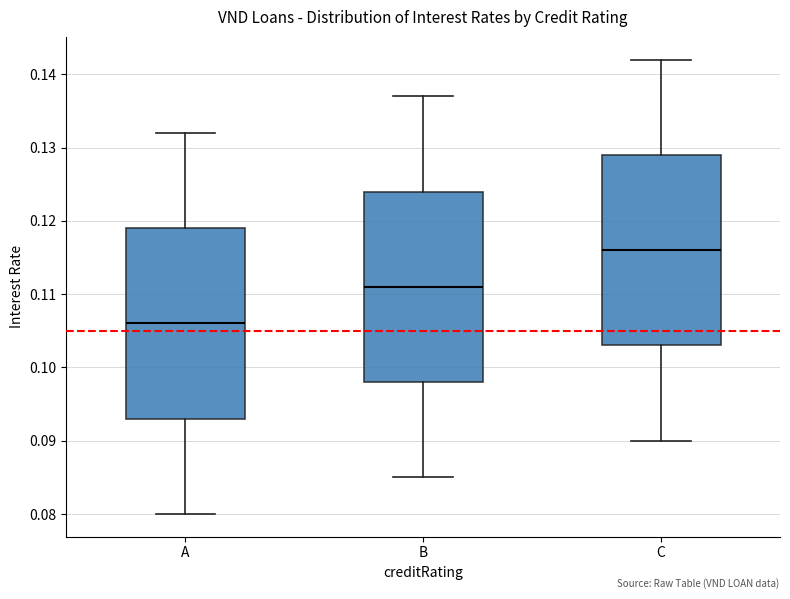

Where does the upper whisker of the box for B end on the y-axis? The values are not printed on the chart, so give them approximately, as read against the axis.

0.137